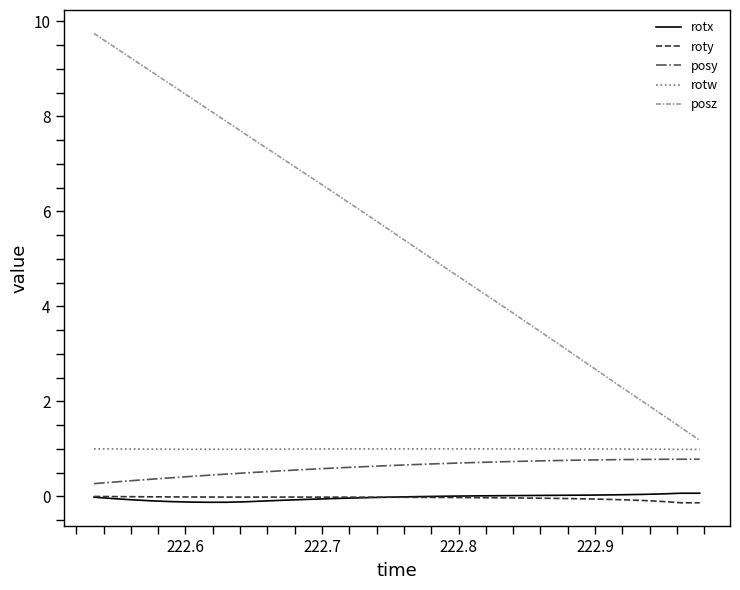

Which series has the largest total across all categories?

posz